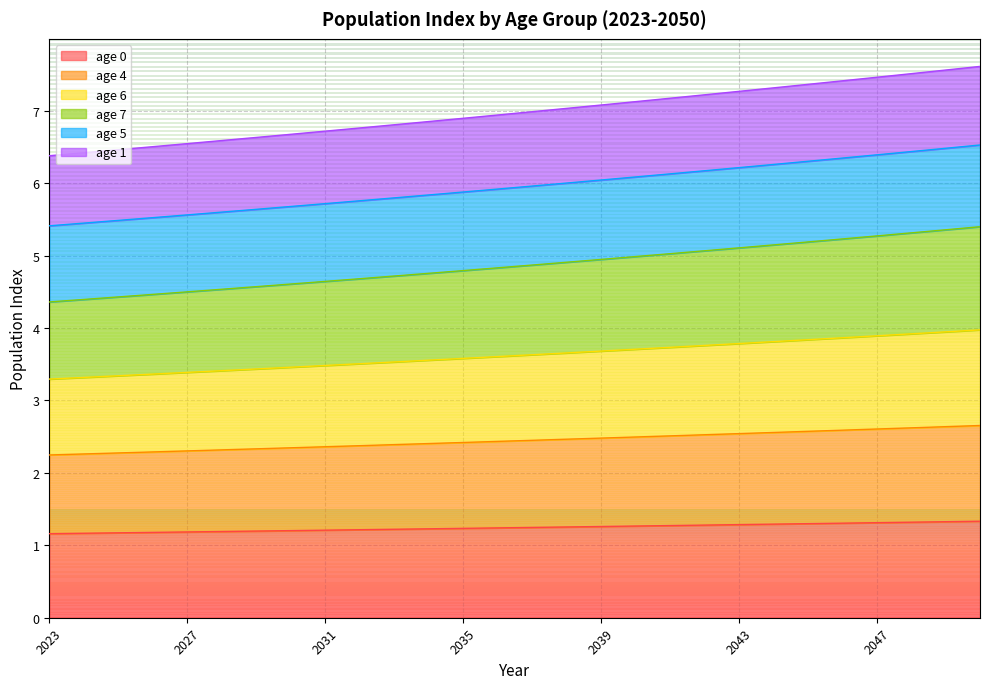

What is the maximum value for age 0?

1.3